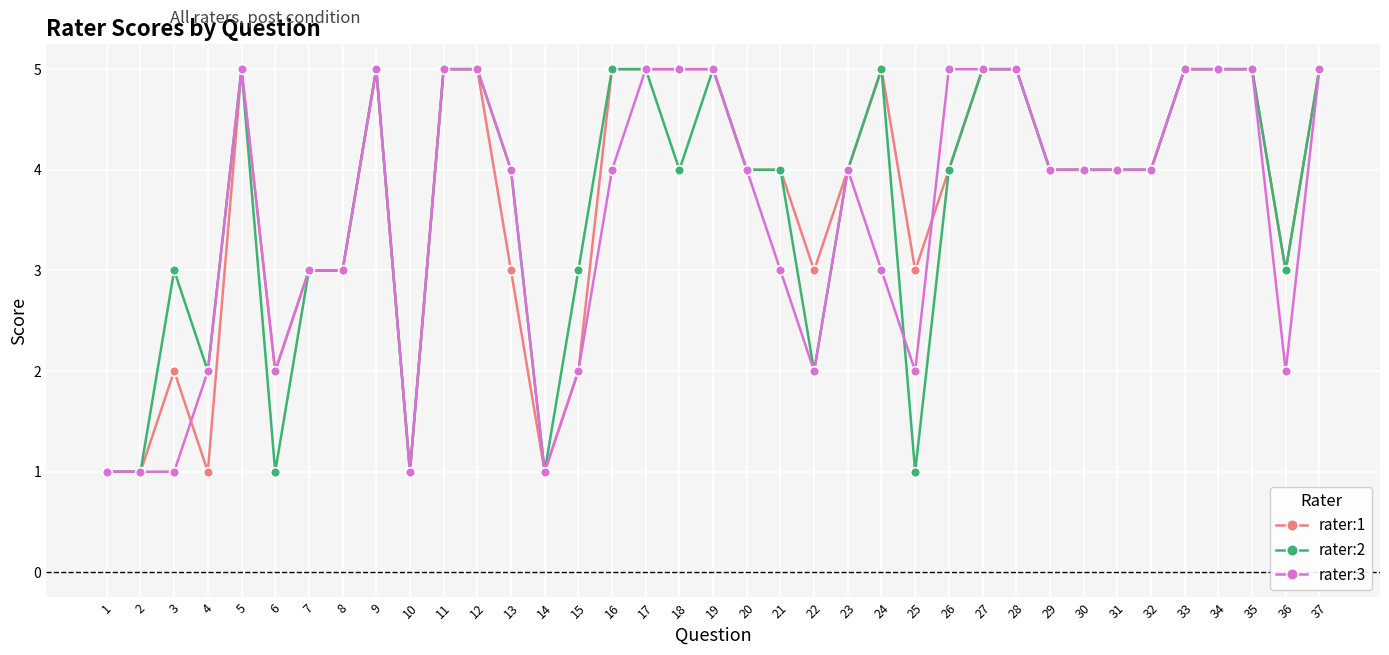

What is the spread (max minus min) of values at 4?

1